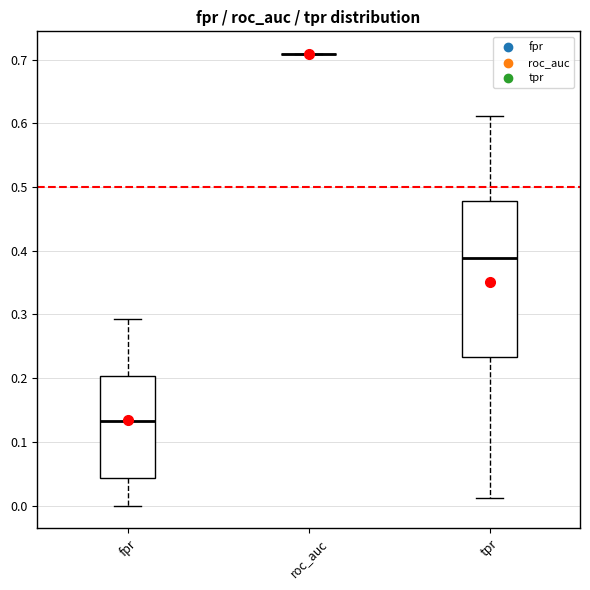

Comparing the boxes themselves (not the whiskers), which one is the tallest?

tpr